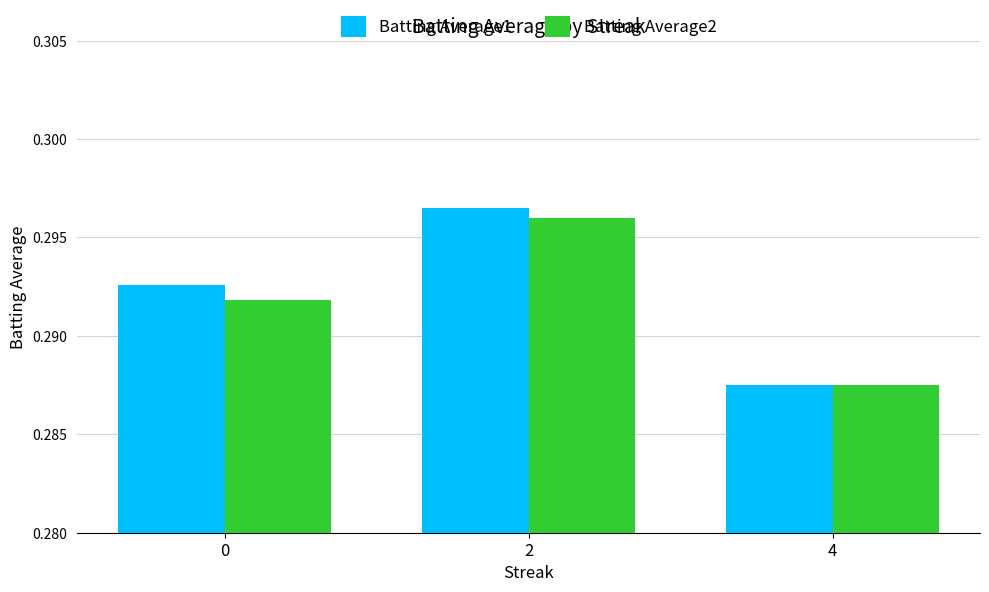

Which category has the lowest value across all series?

4